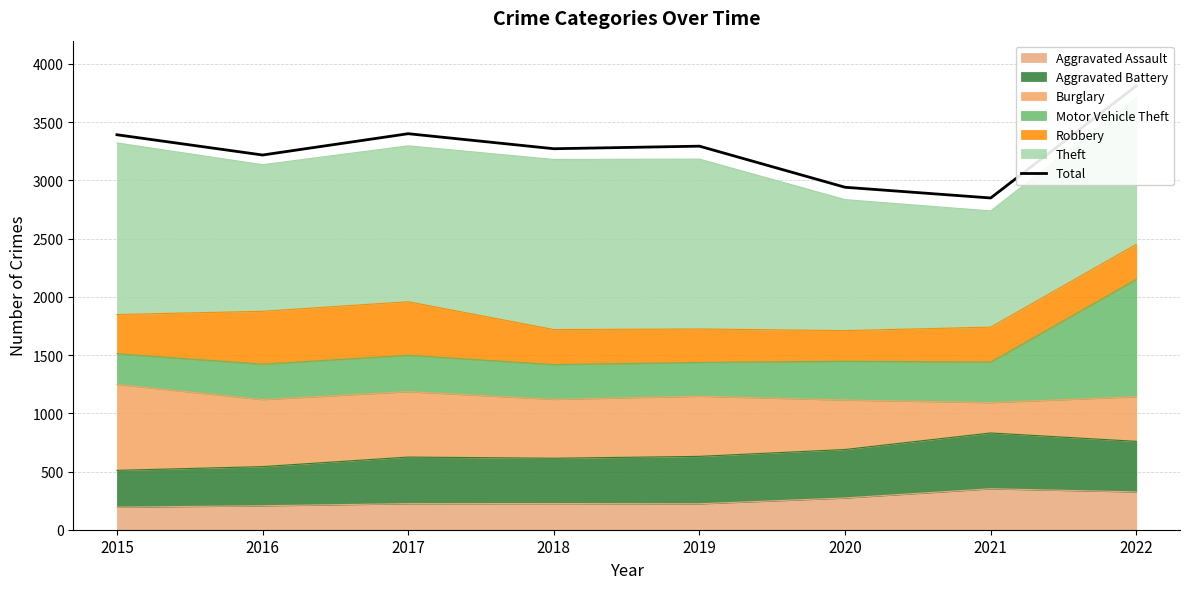

How many lines are shown in the chart?

1